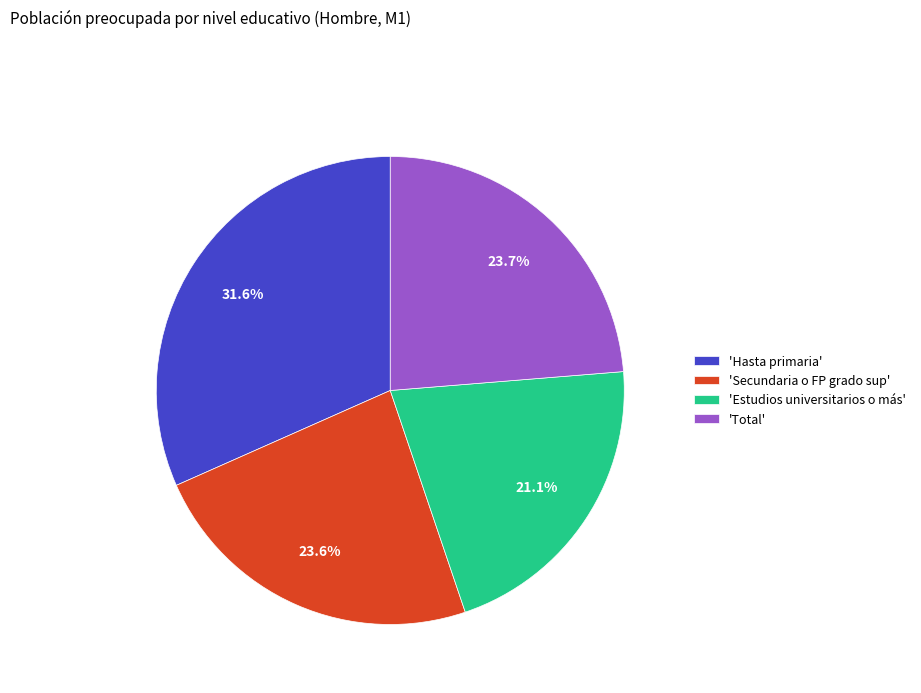

Which category has the smallest portion of the pie?

'Estudios universitarios o más'